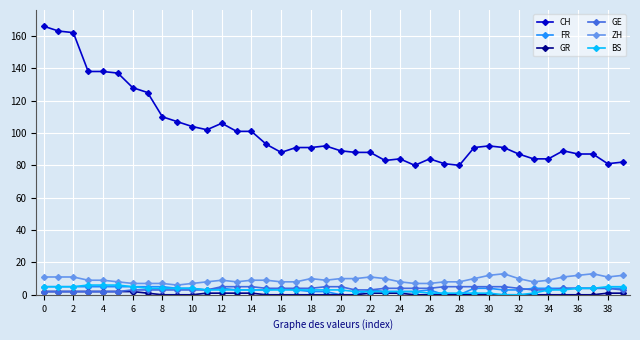

What is the value of the CH point at the 24th from the left?

83